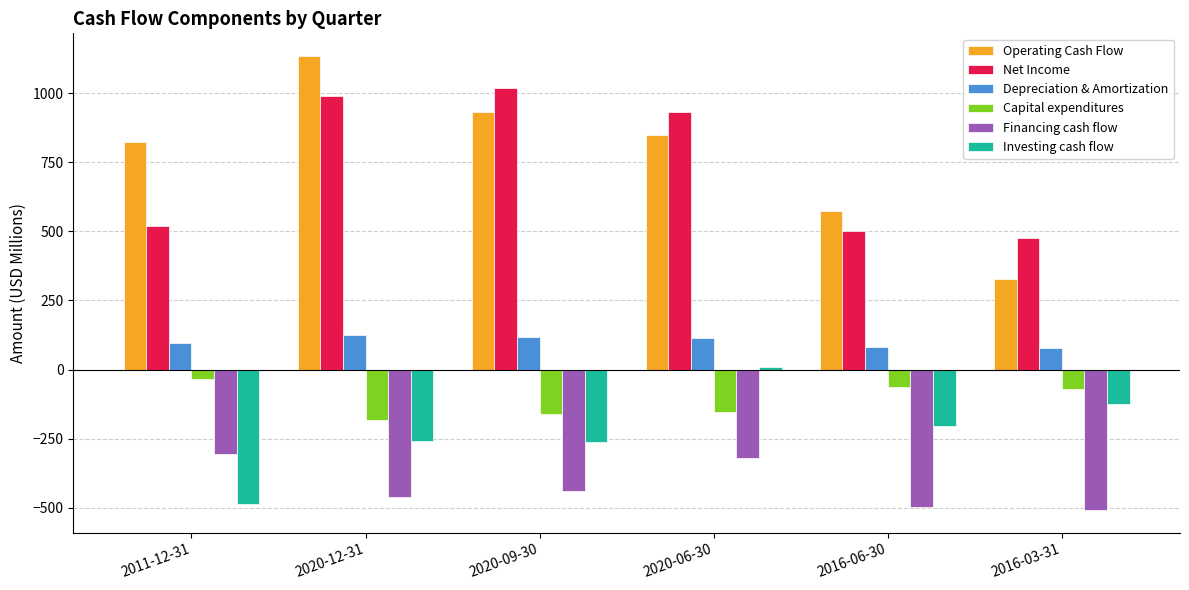

Is the value of Investing cash flow at 2016-06-30 greater than the value of Net Income at 2011-12-31?

No